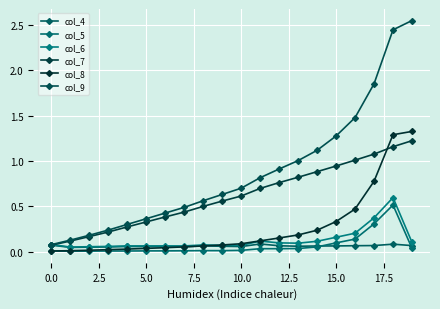

After their last crossing, which series has the higher values: col_6 or col_8?

col_8